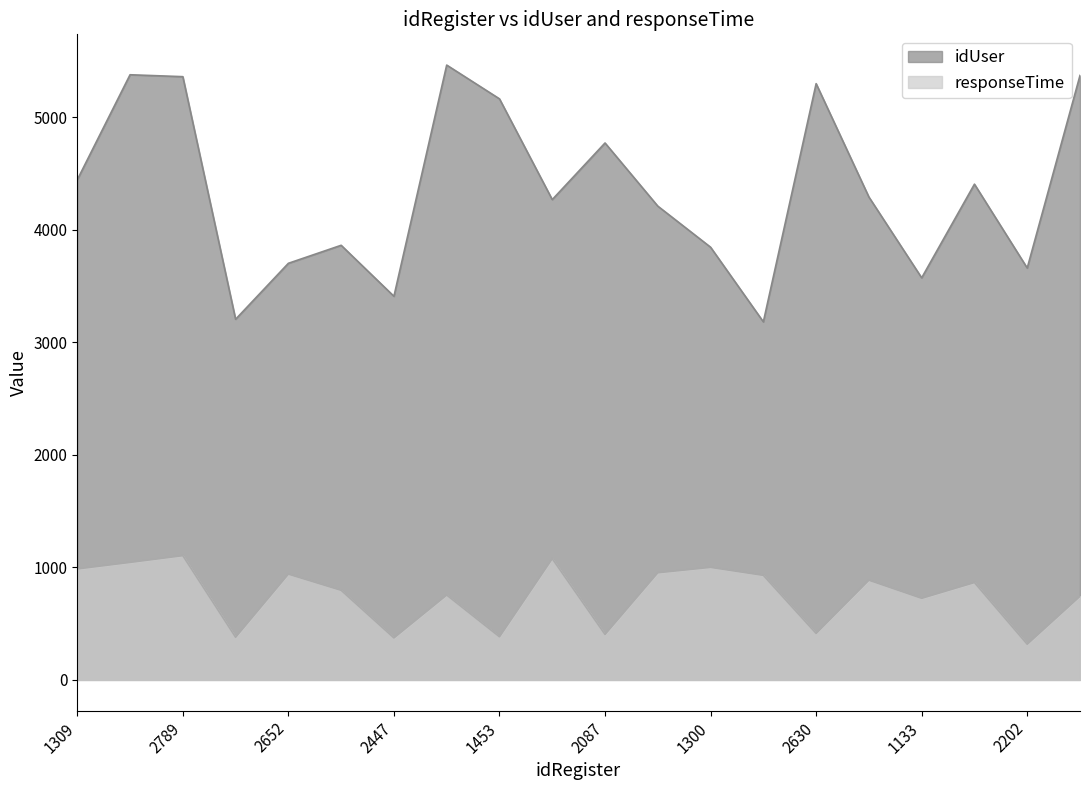

The responseTime series shows 552 at 2447. True or false?

False